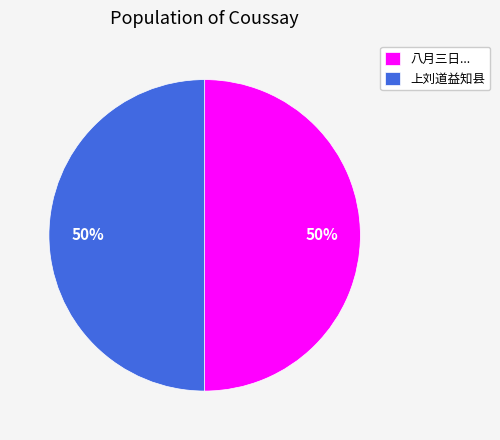

What is the ratio of the value at 上刘道益知县 to the value at 八月三日...?

1.0